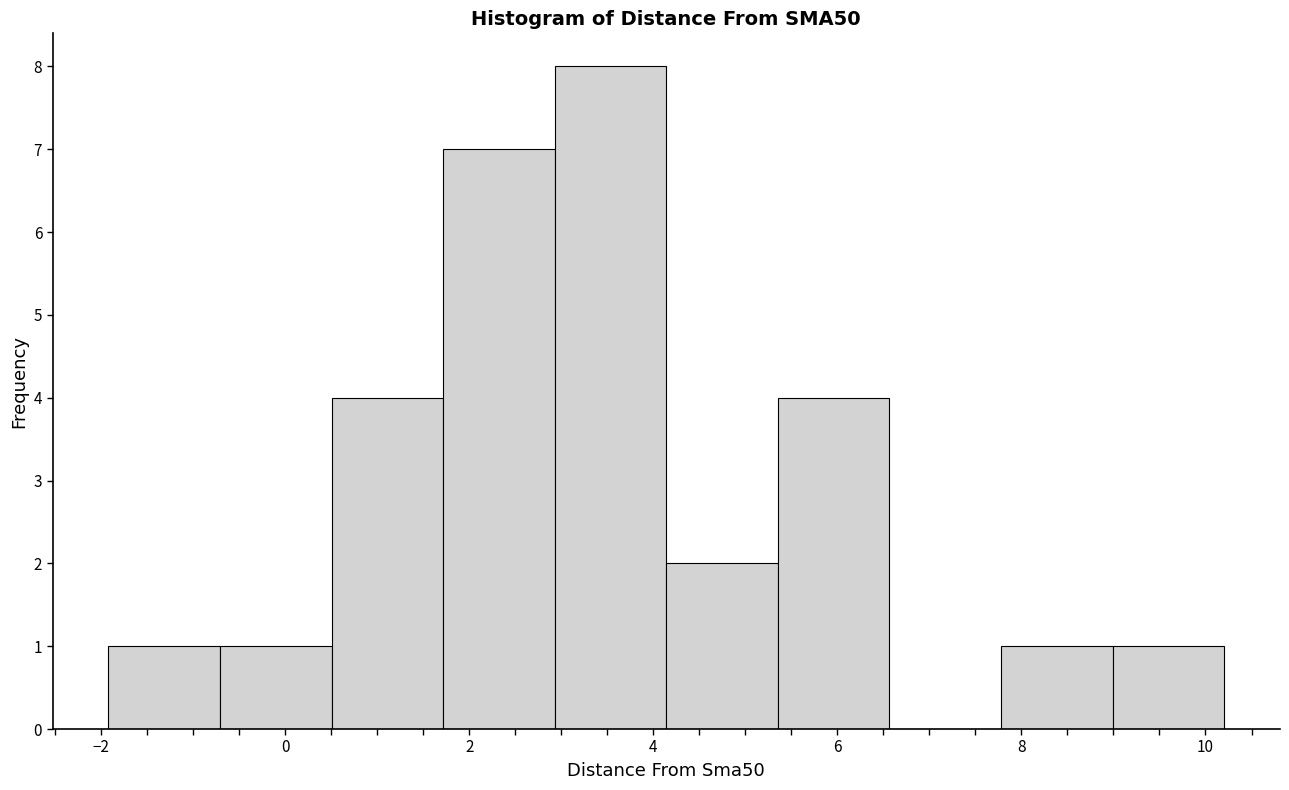

Reading left to right, transcribe this chart: for each bar, give the range it covers on the x-axis and its height. Neither the bar edges nor the heights are printed on the chart, so give them approximately, as read against the axes.

-2.0 to -0.8: 1
-0.8 to 0.6: 1
0.6 to 1.8: 4
1.8 to 3.0: 7
3.0 to 4.2: 8
4.2 to 5.4: 2
5.4 to 6.6: 4
6.6 to 7.8: 0
7.8 to 9.0: 1
9.0 to 10.2: 1